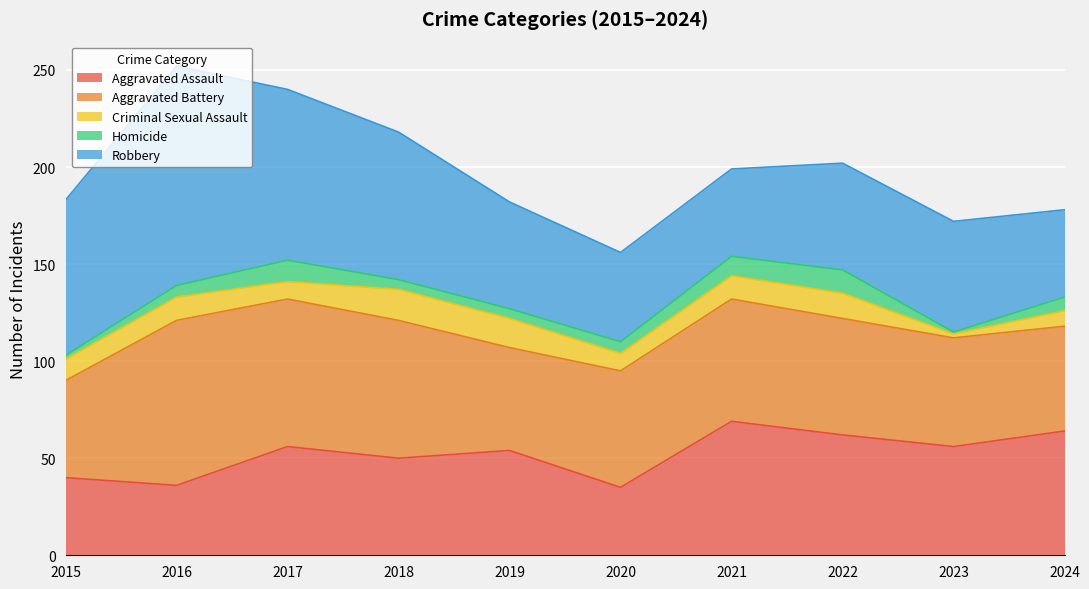

True or false: Robbery has a value of 27 at 2018.

False